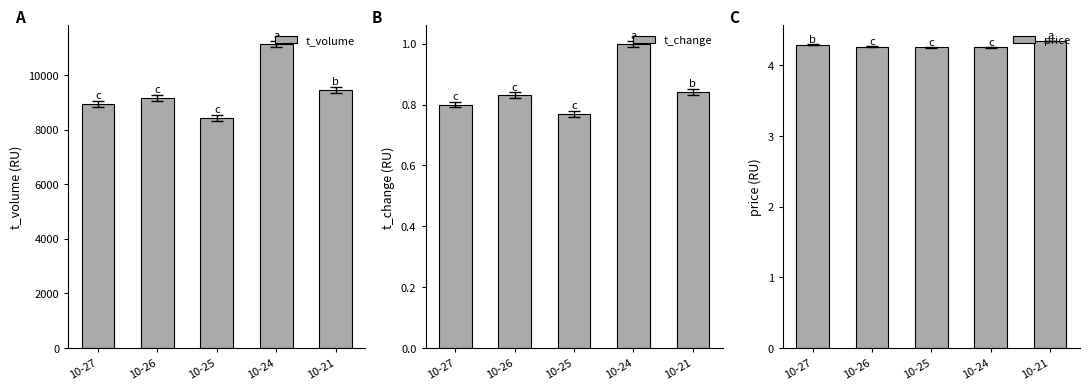

Is the value of price at 10-21 greater than the value of t_volume at 10-26?

No